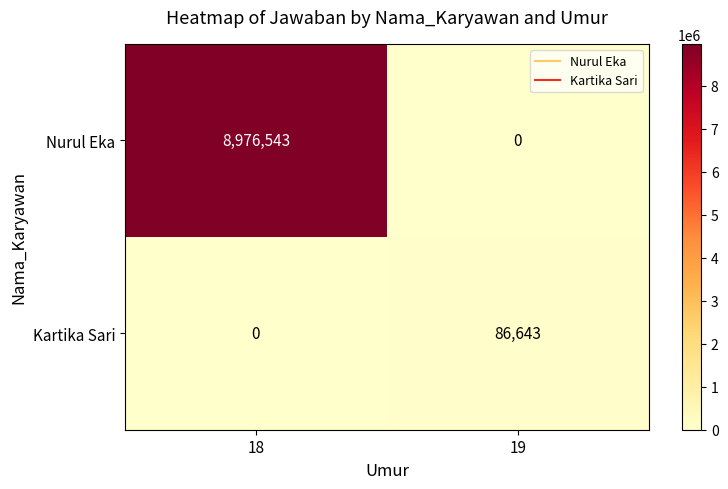

Which series has the widest spread of values?

Nurul Eka